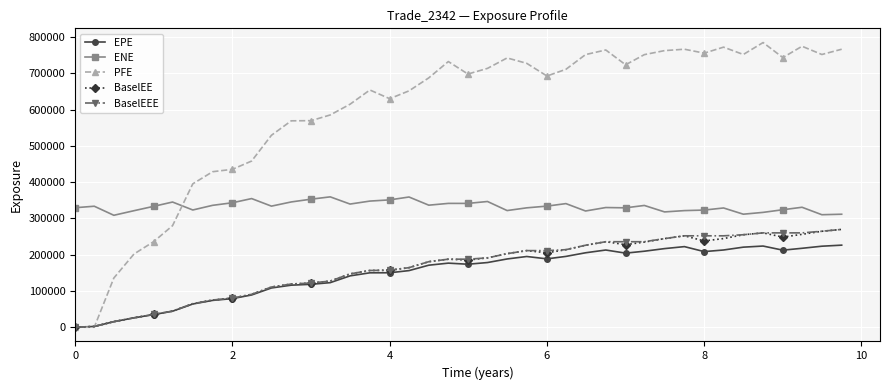

Which series has the largest total across all categories?

PFE